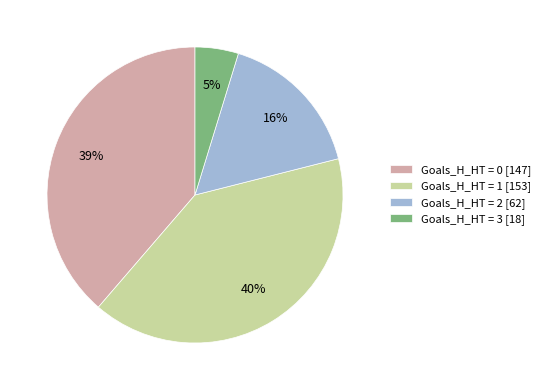

Which has a higher value, Goals_H_HT = 1 [153] or Goals_H_HT = 2 [62]?

Goals_H_HT = 1 [153]